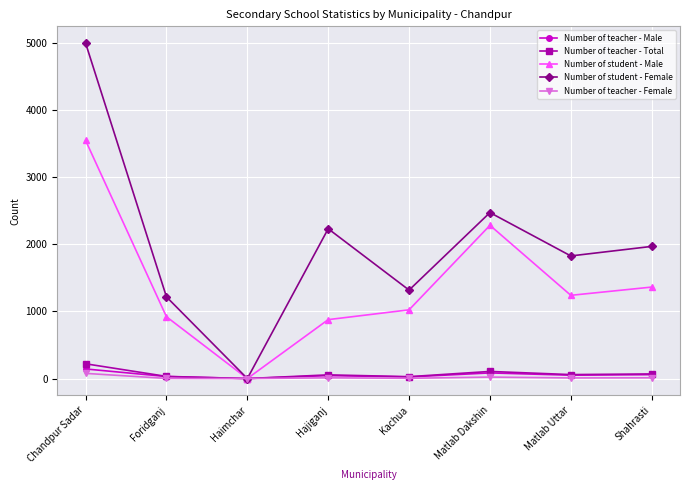

Is the value of Number of teacher - Male at Matlab Dakshin greater than the value of Number of student - Male at Matlab Dakshin?

No